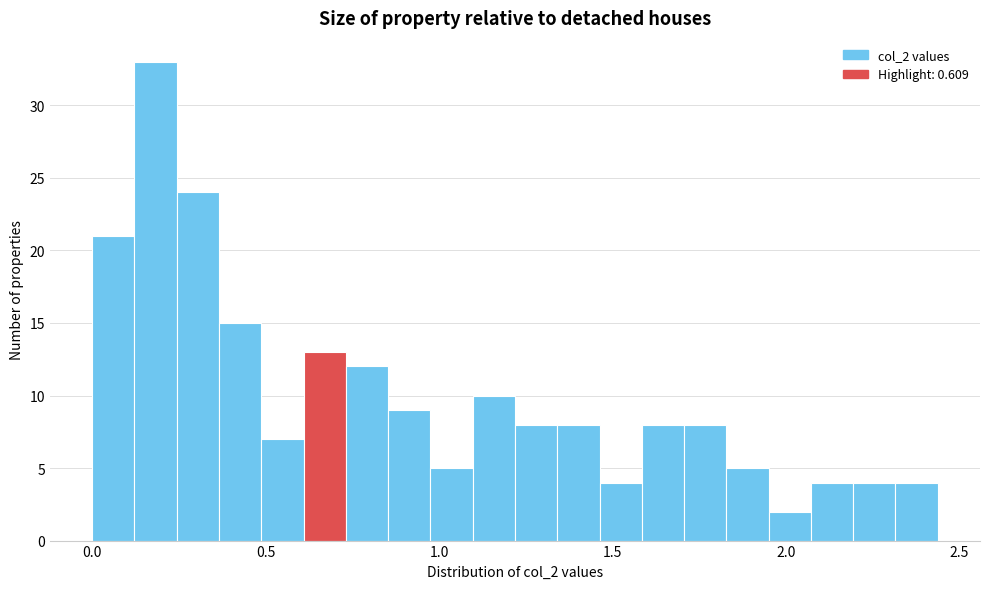

Around what value on the x-axis is the tallest bar? Give the approximate position of its centre, as read against the axis.

0.20